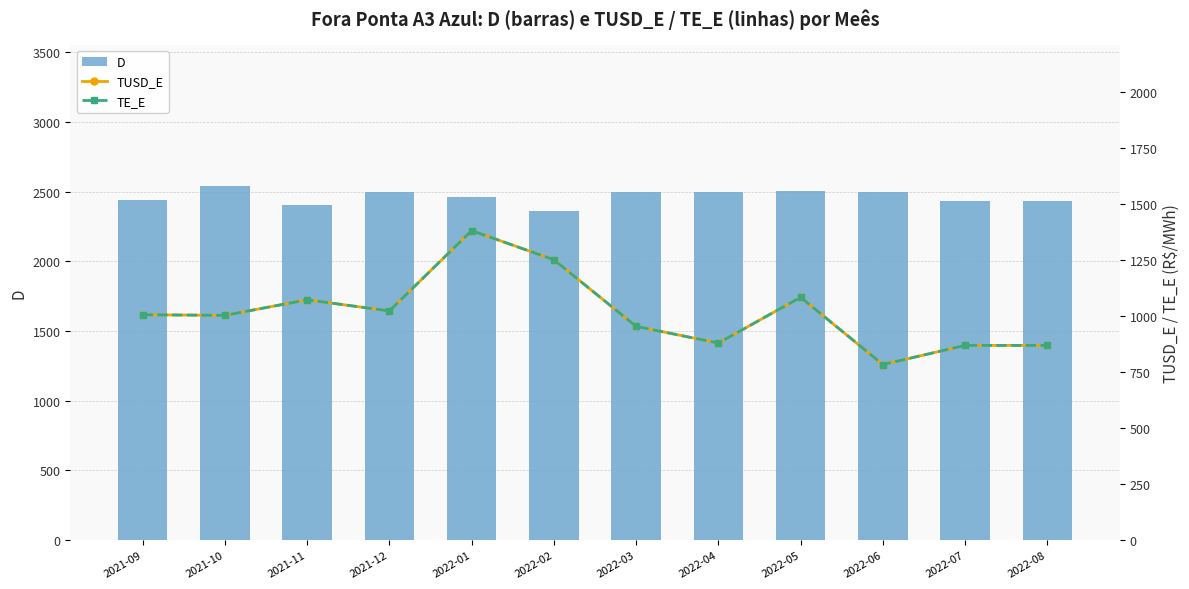

How many distinct data groups are displayed?

3